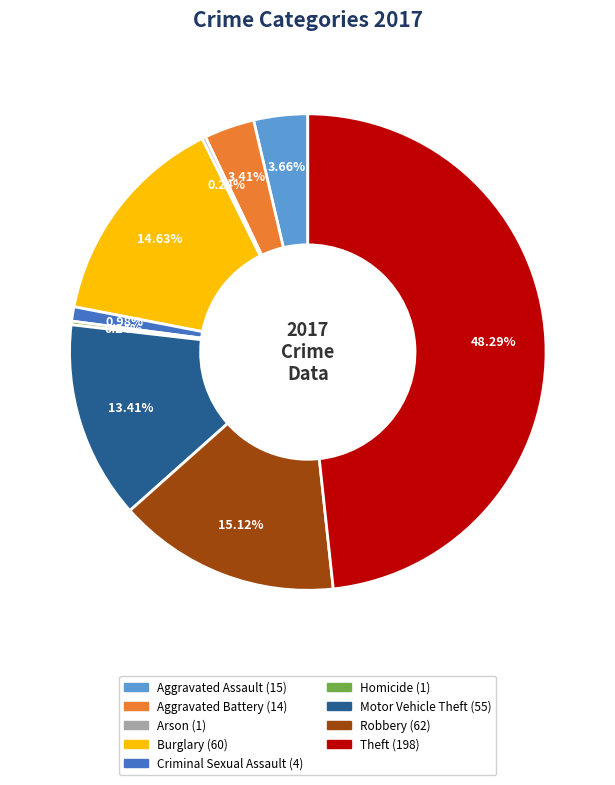

Which category has the biggest portion of the pie?

Theft